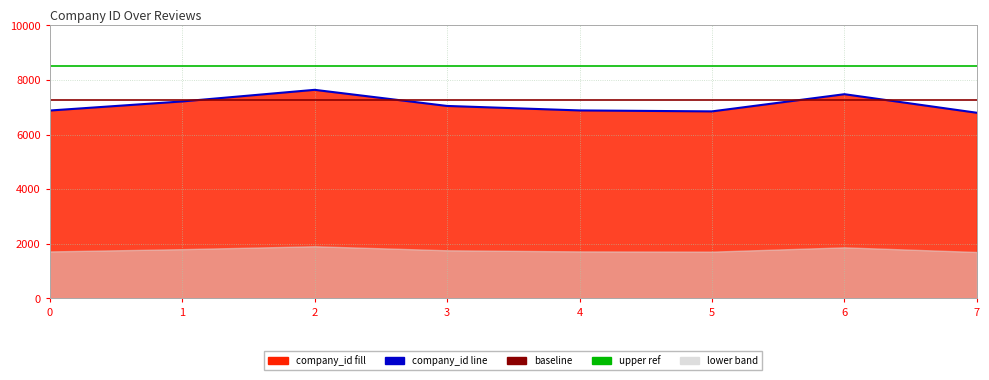

True or false: baseline and upper ref cross at least once.

False